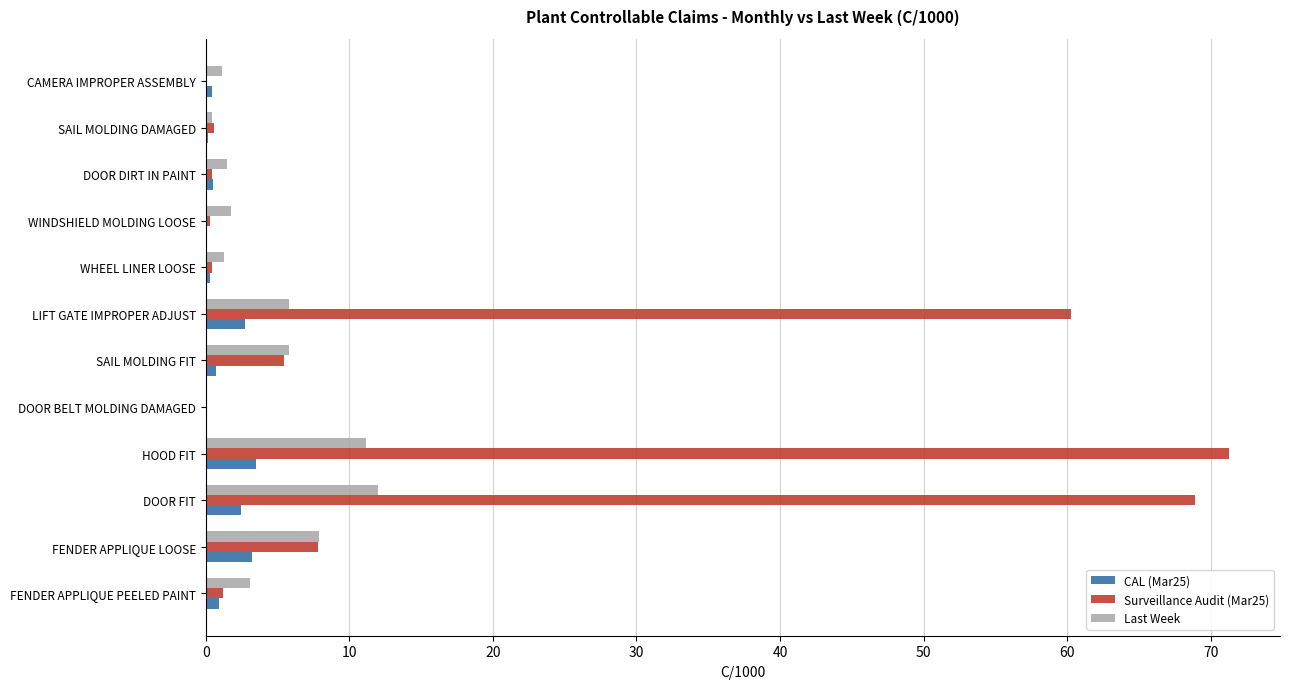

Which series has the largest total across all categories?

Surveillance Audit (Mar25)